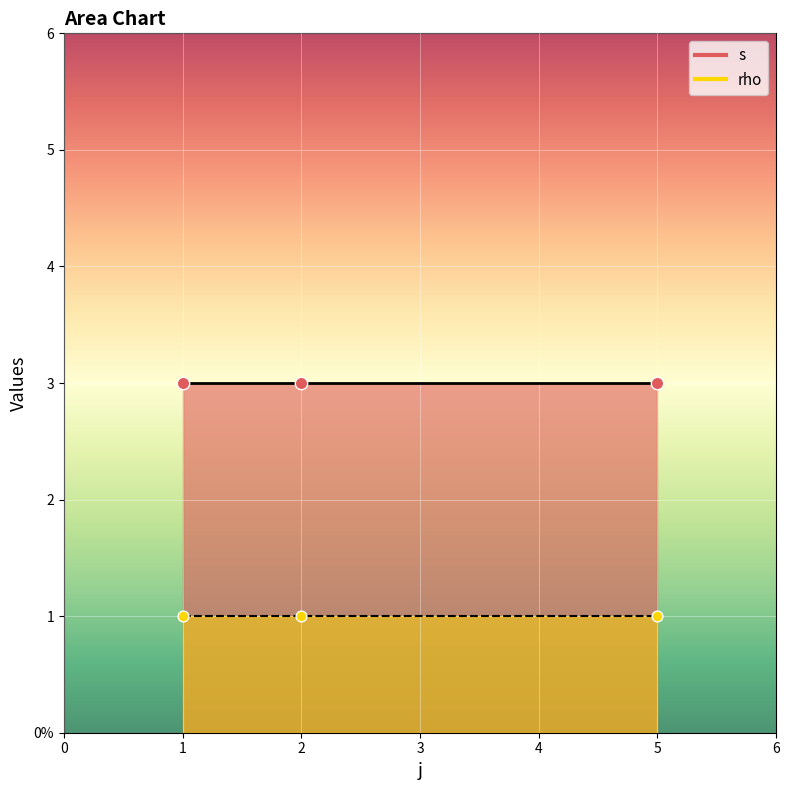

Which series has the largest Y range (max minus min)?

s